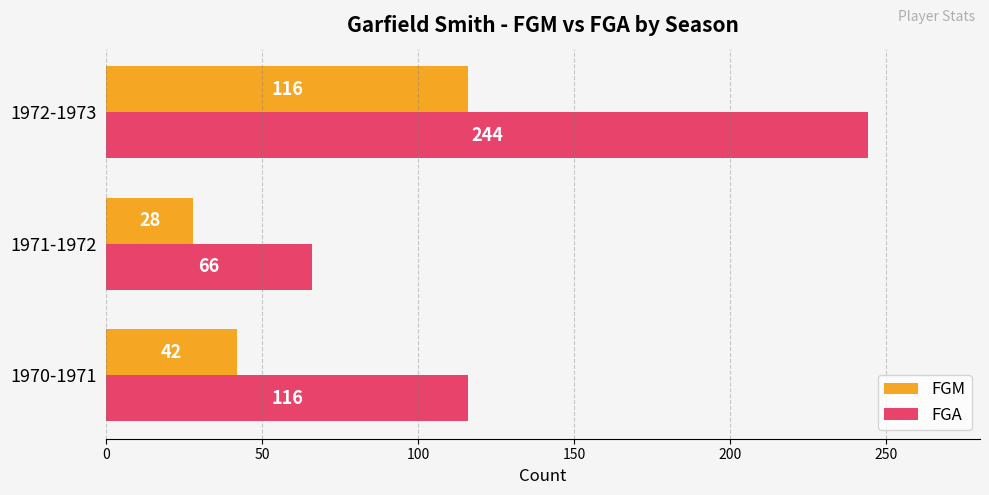

Rank the series by their maximum value, from lowest to highest.

FGM, FGA